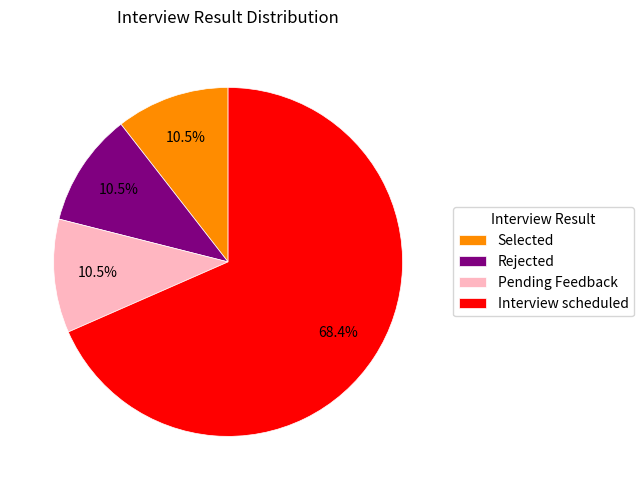

To the nearest percent, what is the combined percentage of Rejected and Interview scheduled?

79%